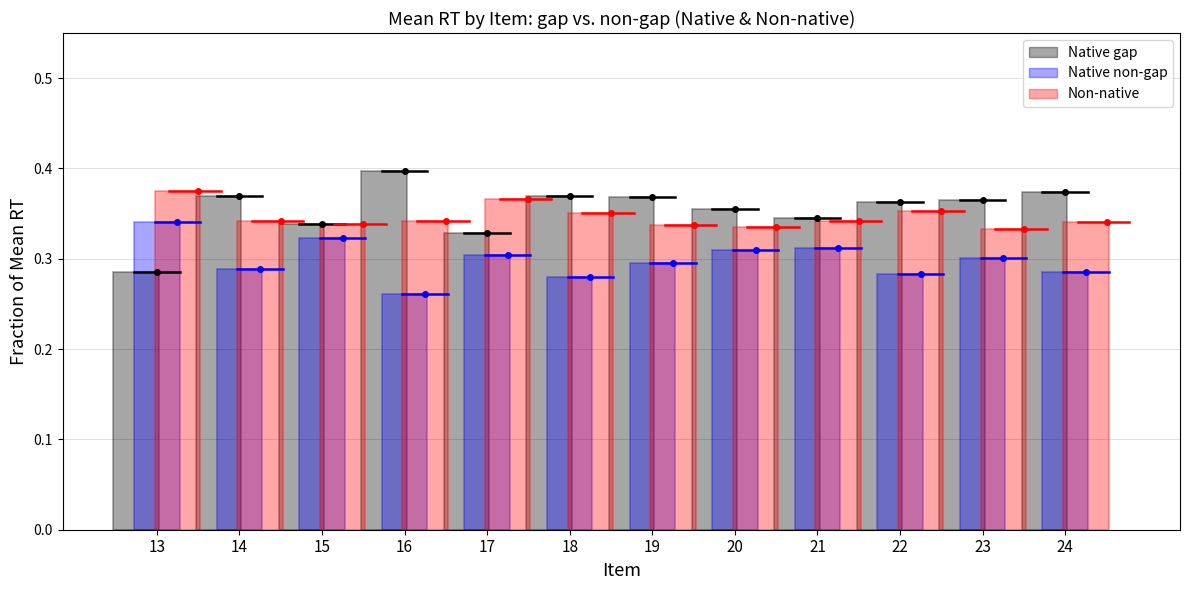

Count the Native gap values in the range 0 to 1.

12